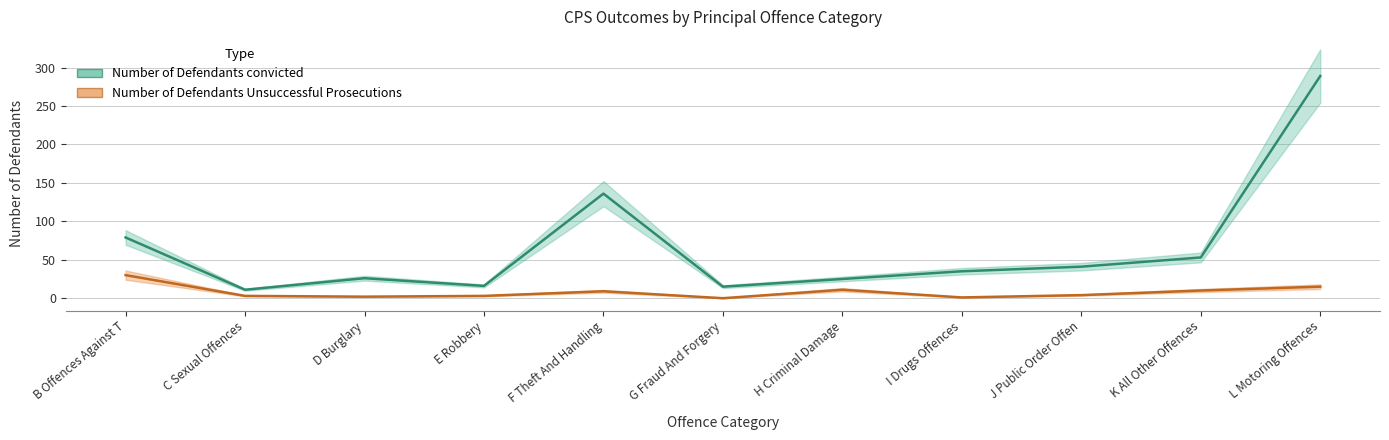

What is the sum of the Number of Defendants Unsuccessful Prosecutions values at K All Other Offences and B Offences Against T?

40